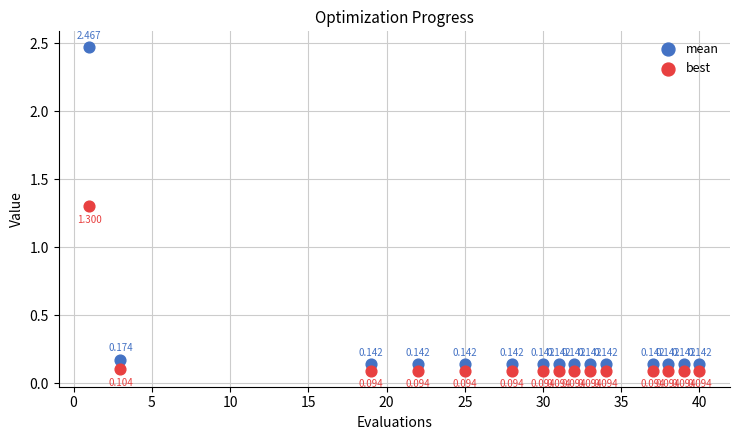

Which series has the largest Y range (max minus min)?

mean